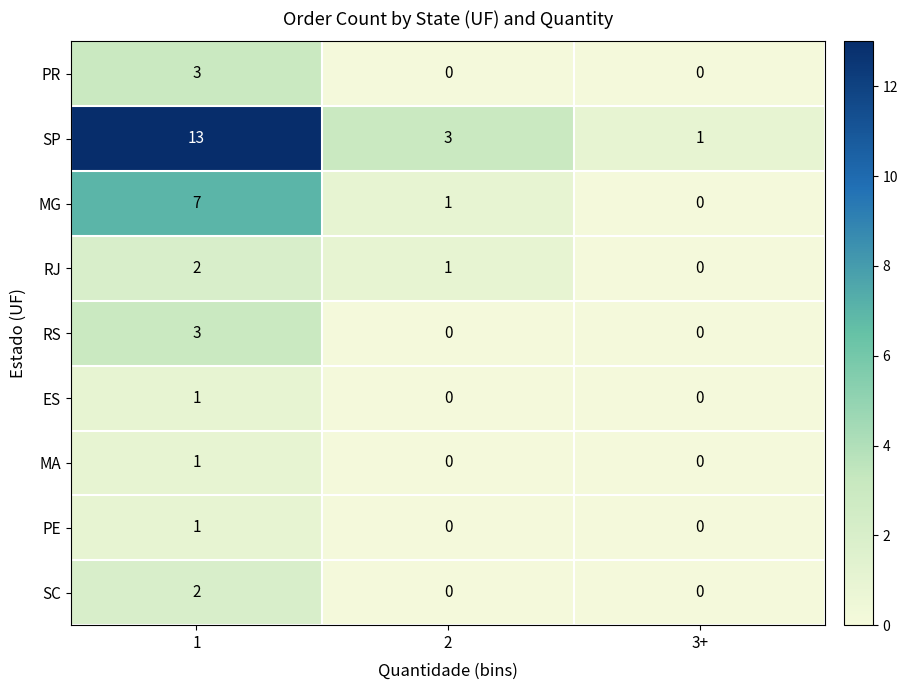

How many RJ values are between 0 and 2?

3